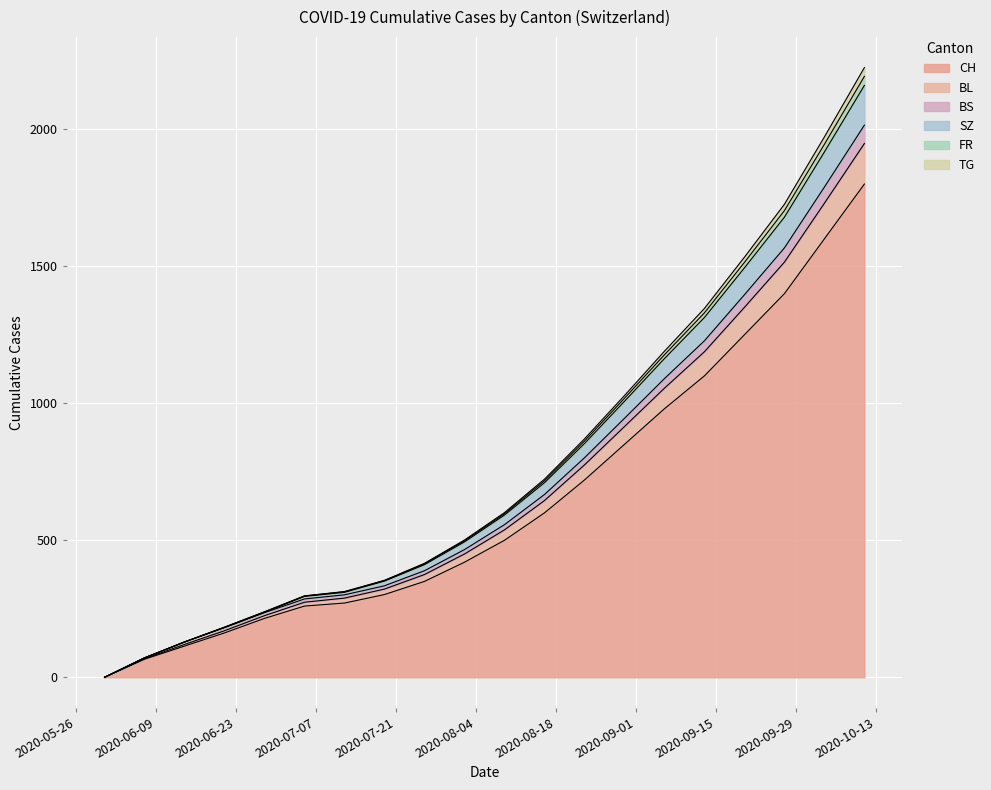

Which has a higher value, 2020-07-05 or 2020-08-09?

2020-08-09